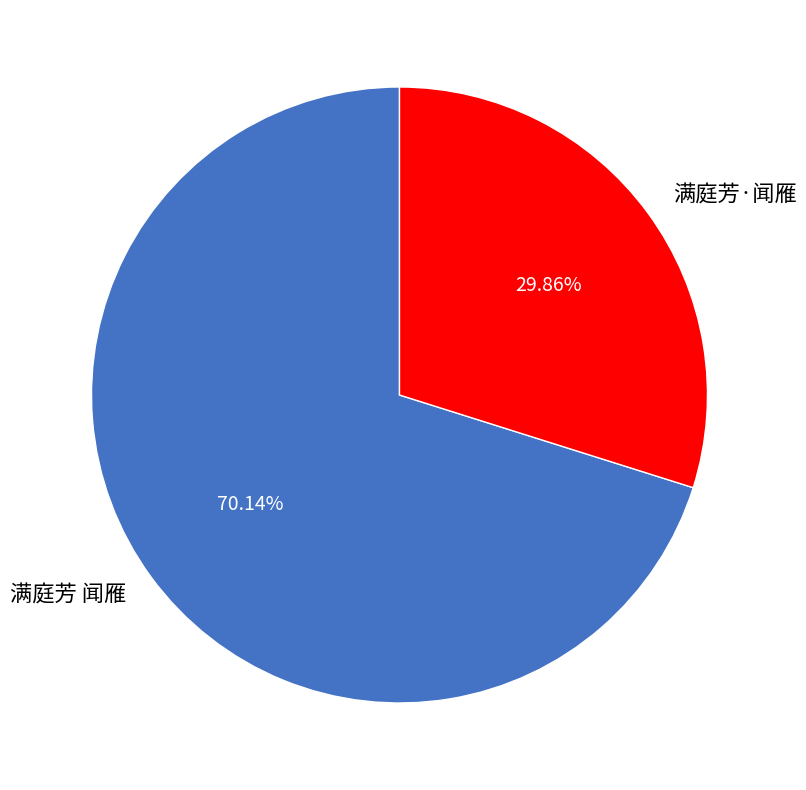

Which has a higher value, 满庭芳 闻雁 or 满庭芳·闻雁?

满庭芳 闻雁